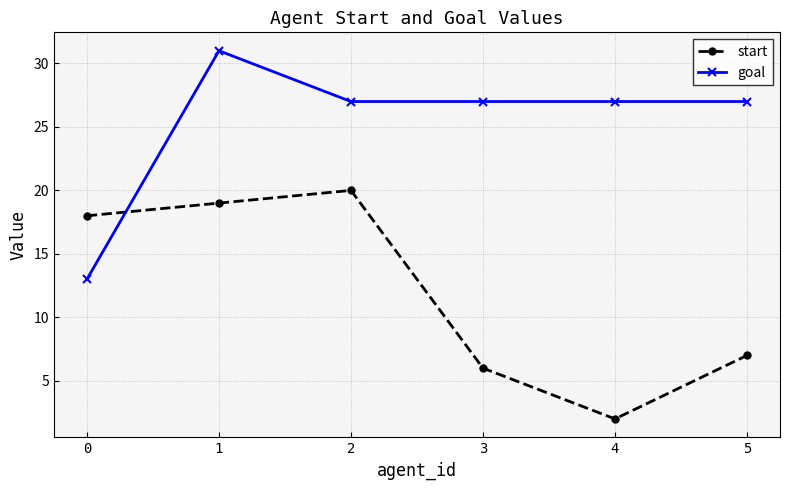

What is the lowest value of the start series?

2